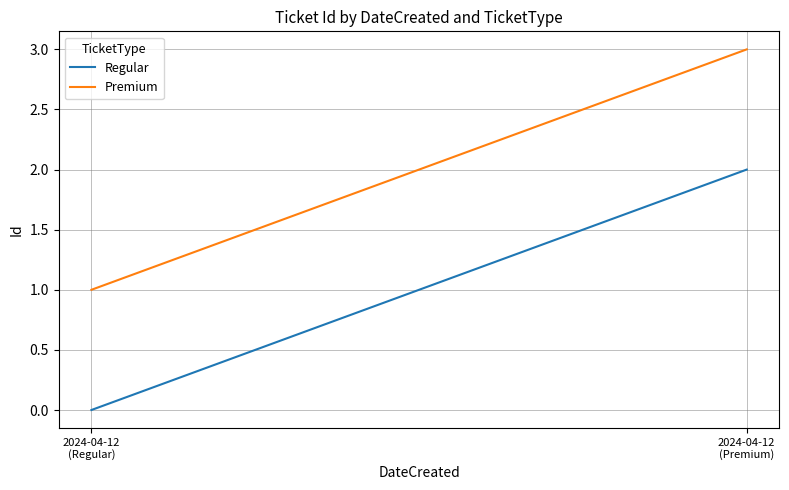

At how many categories does at least one series exceed 2?

1